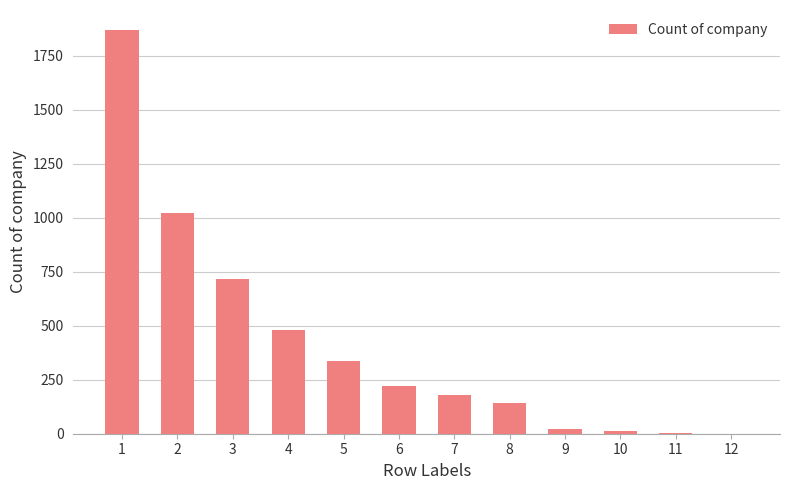

What is the ratio of the value at 8 to the value at 5?

0.4